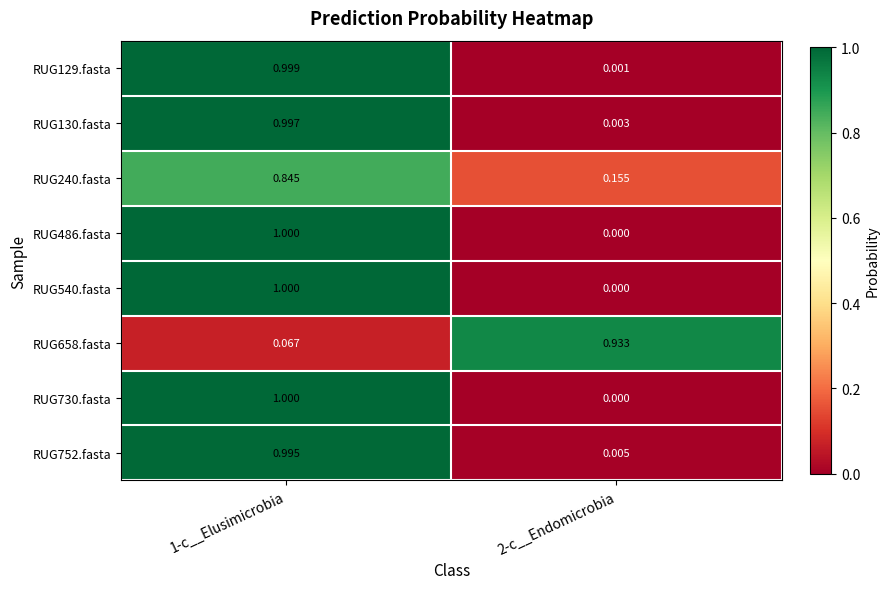

Is the value of RUG658.fasta at 2-c__Endomicrobia greater than the value of RUG540.fasta at 1-c__Elusimicrobia?

No